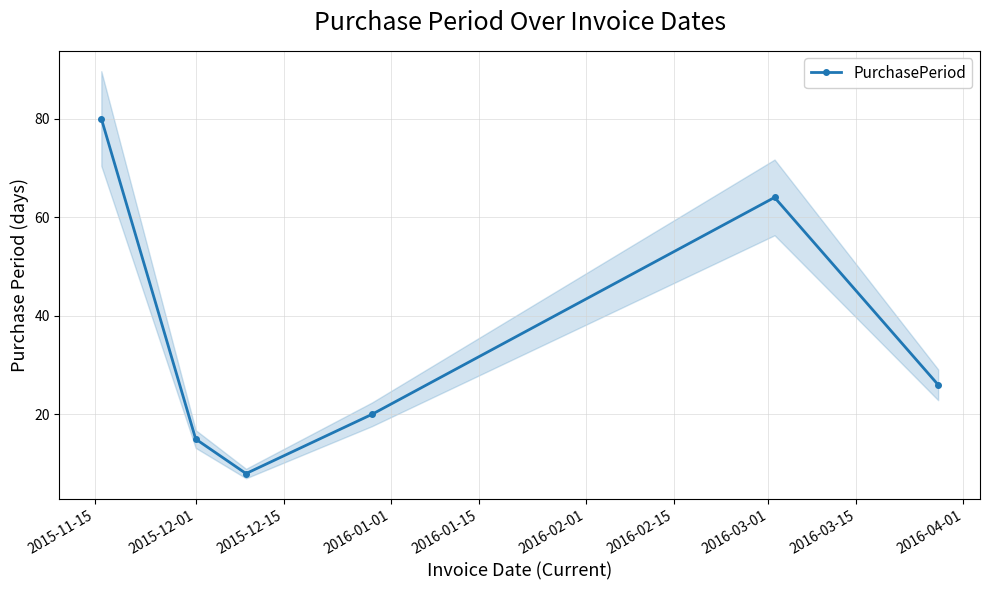

Reading left to right, list all the values displayed in this chart.

80	15	8	20	64	26